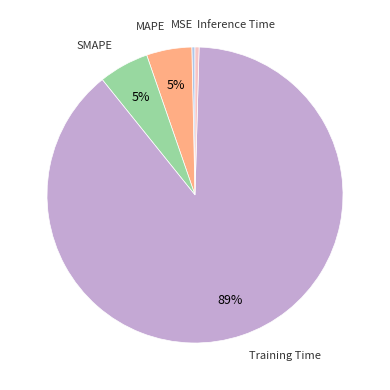

To the nearest percent, what is the average slice percentage?

20%